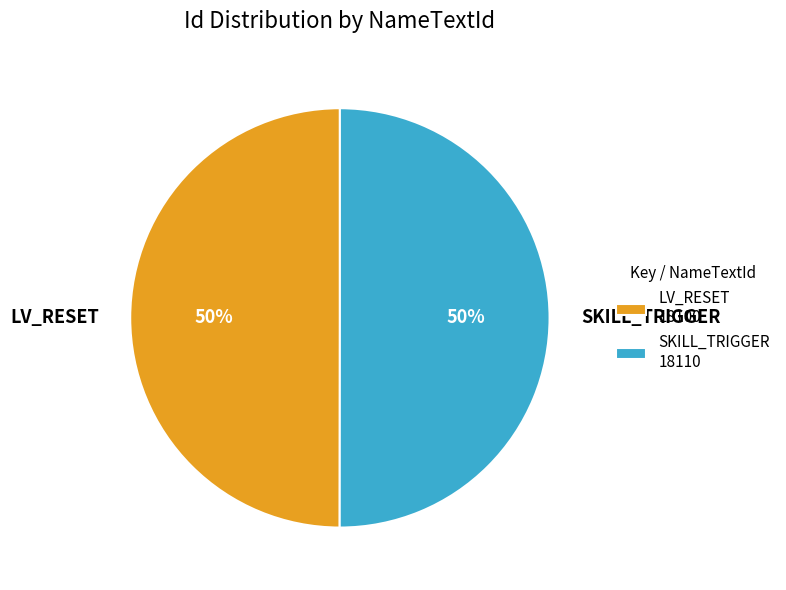

Do LV_RESET and SKILL_TRIGGER together represent more than half of the pie?

Yes